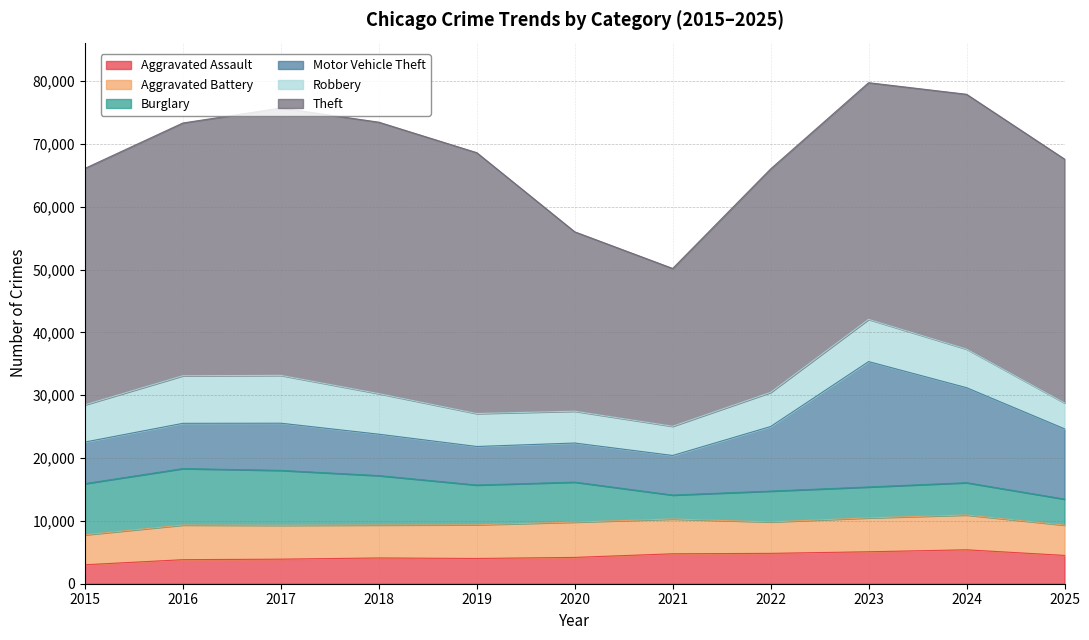

Reading left to right, transcribe all the data shown in this chart.

Aggravated Assault: 2015=3018	2016=3824	2017=3909	2018=4100	2019=4018	2020=4187	2021=4762	2022=4831	2023=5085	2024=5397	2025=4505
Aggravated Battery: 2015=4765	2016=5517	2017=5389	2018=5246	2019=5366	2020=5621	2021=5535	2022=5005	2023=5397	2024=5542	2025=4827
Burglary: 2015=8144	2016=8977	2017=8734	2018=7855	2019=6319	2020=6358	2021=3809	2022=4903	2023=4913	2024=5135	2025=4129
Motor Vehicle Theft: 2015=6616	2016=7205	2017=7512	2018=6592	2019=6133	2020=6222	2021=6300	2022=10273	2023=19951	2024=15120	2025=11191
Robbery: 2015=5923	2016=7574	2017=7611	2018=6461	2019=5246	2020=5065	2021=4651	2022=5437	2023=6723	2024=6147	2025=4123
Theft: 2015=37622	2016=40218	2017=42529	2018=43189	2019=41509	2020=28544	2021=25110	2022=35557	2023=37655	2024=40541	2025=38794